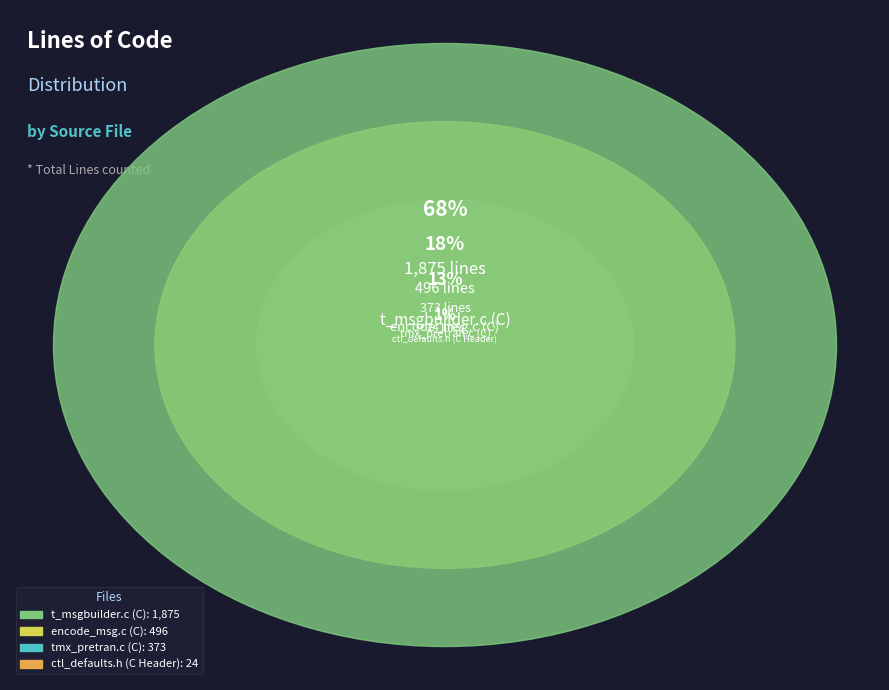

How many slices are in this pie chart?

4